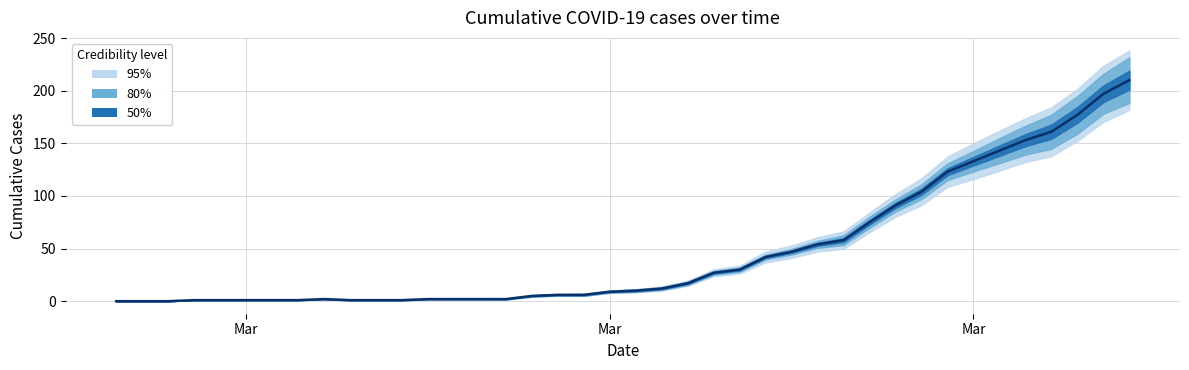

What is the average value?

48